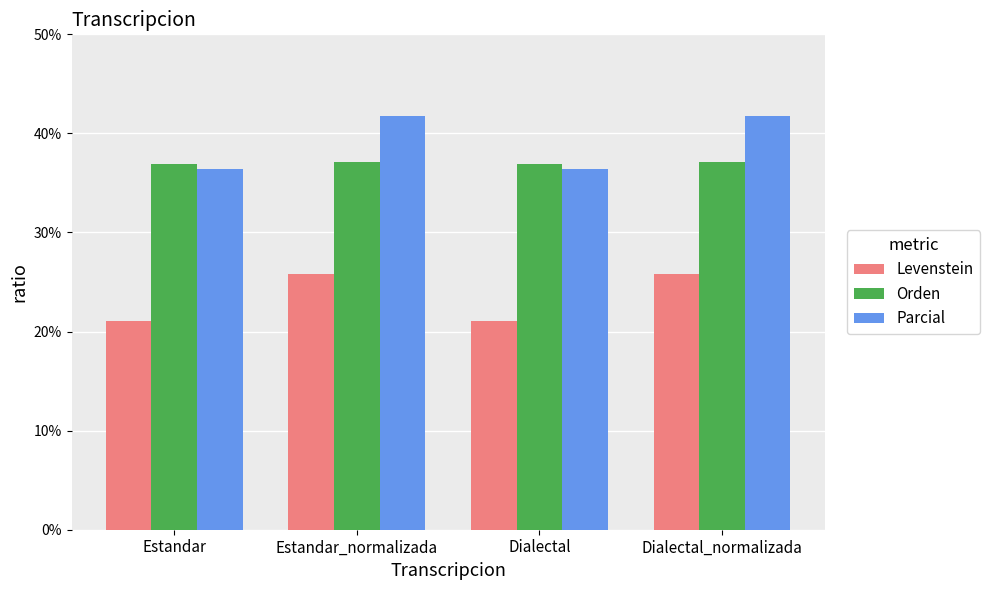

What is the average value of the Parcial series?

39.0